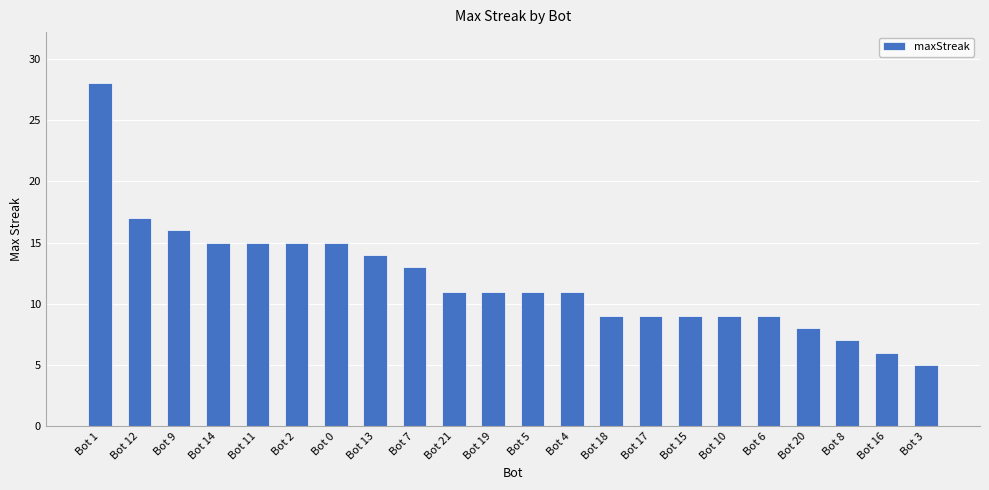

The chart shows a value of 8 at Bot 0. True or false?

False